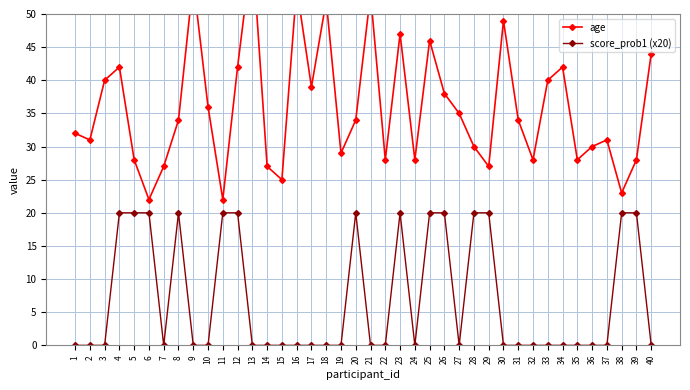

What is the difference between the age values at 22 and 13?

32